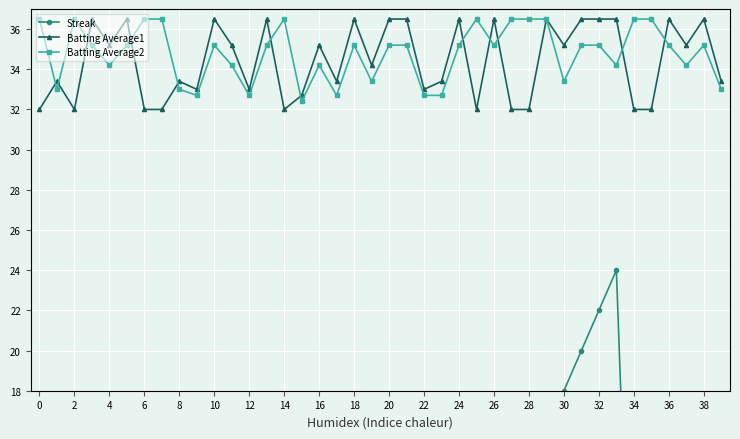

True or false: Batting Average2 has more than 0 interior local peaks.

True